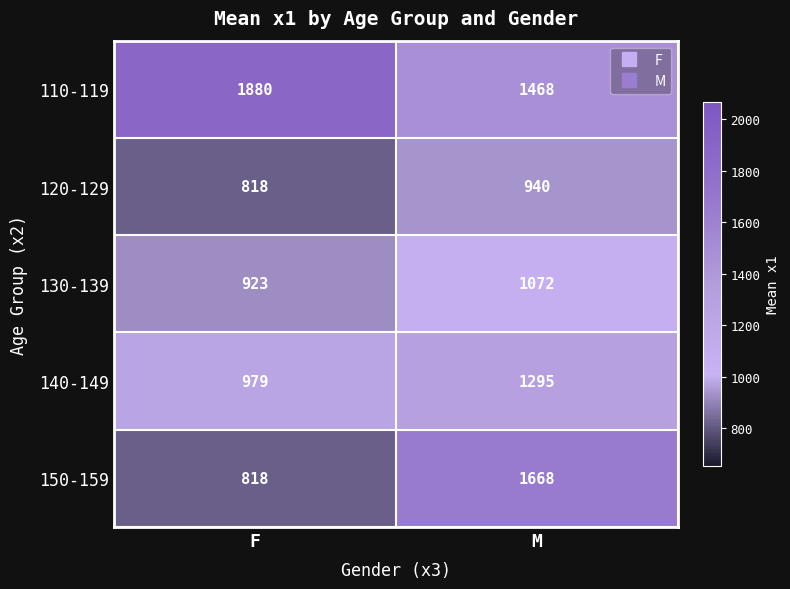

The value of 120-129 at F is 1278. True or false?

False